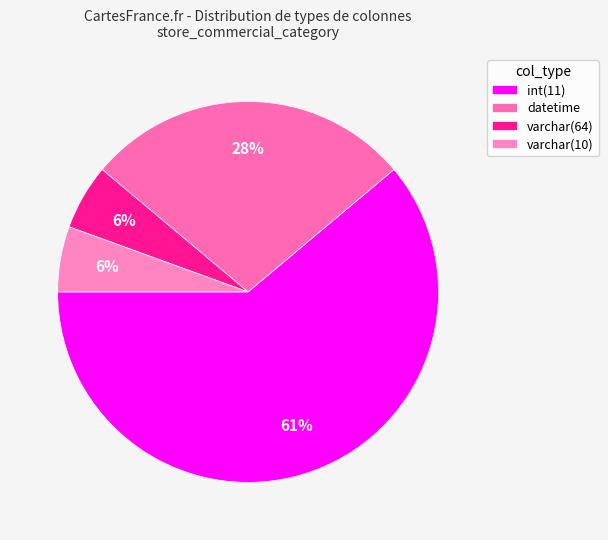

How much of the chart is everything except datetime?

72.2%